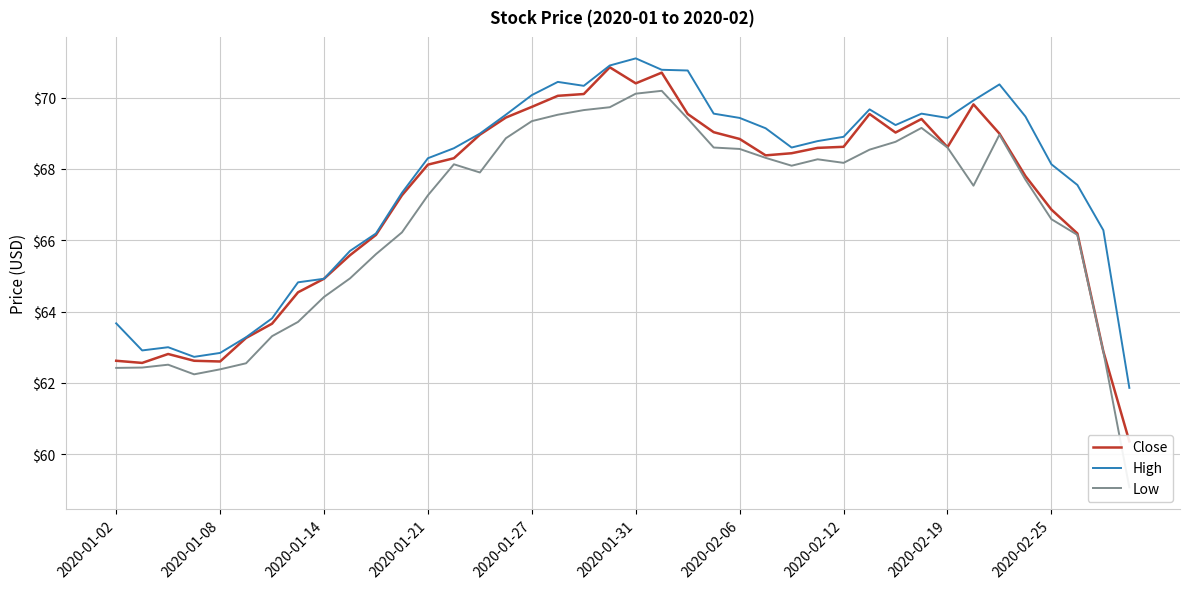

Is it true that High equals 63.7 at 2020-01-02?

True